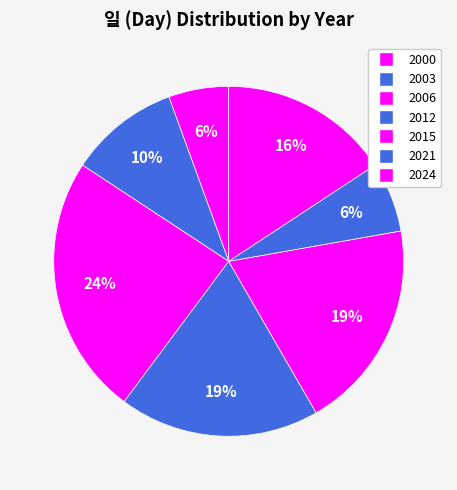

Count the number of slices in the pie.

7